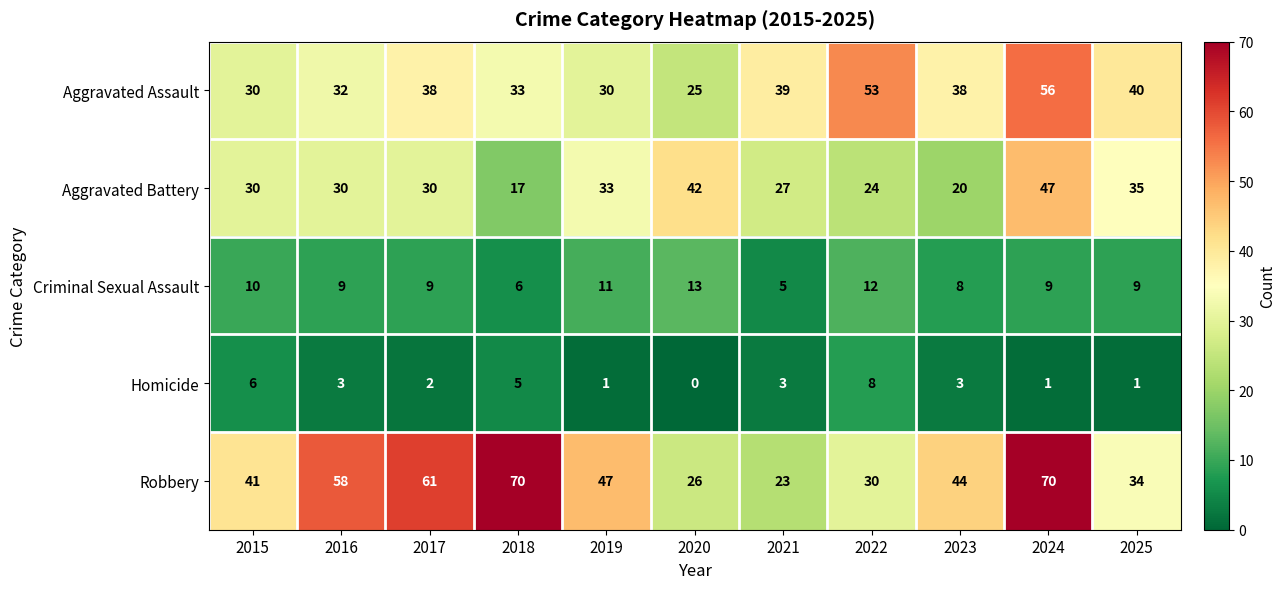

Rank the series by their maximum value, from lowest to highest.

Homicide, Criminal Sexual Assault, Aggravated Battery, Aggravated Assault, Robbery